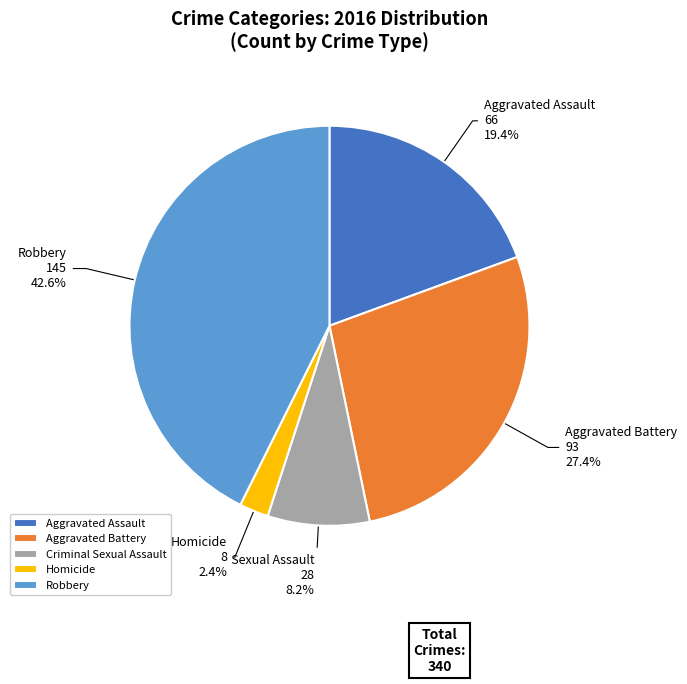

To the nearest percent, what is the difference between the largest and smallest slice percentages?

40%